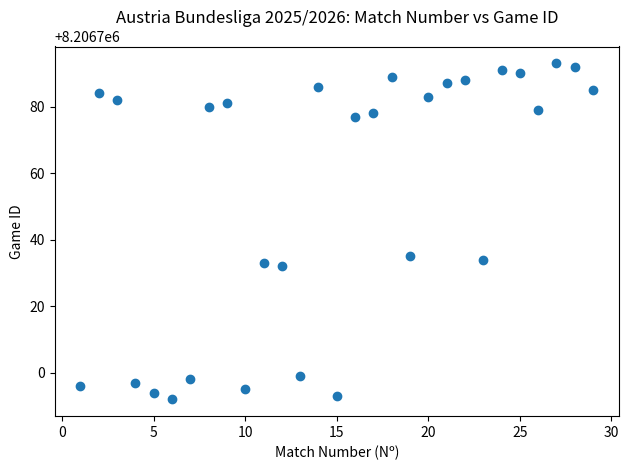

What is the range of X values (max minus min)?

28